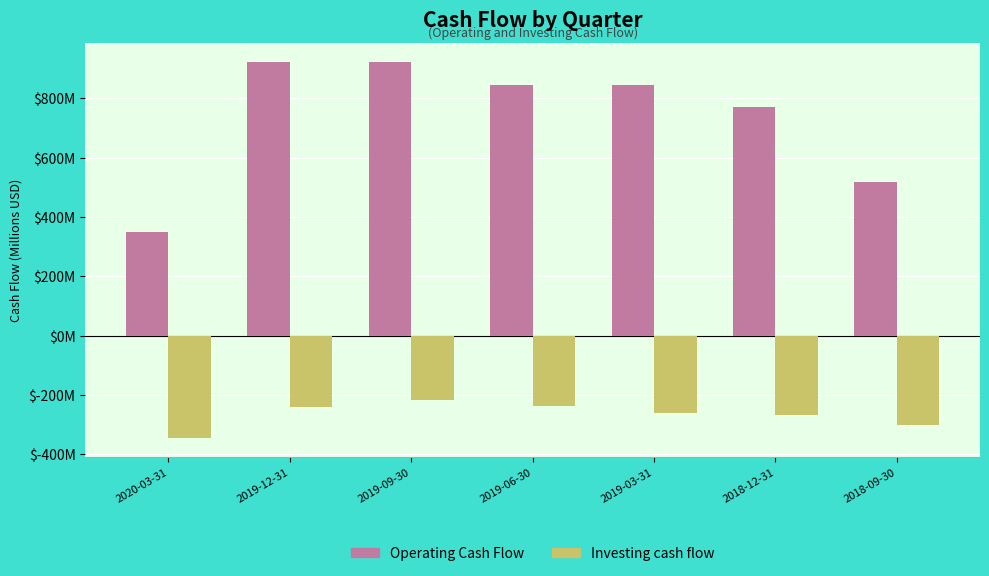

What is the approximate value of Operating Cash Flow at 2019-12-31?

922.7